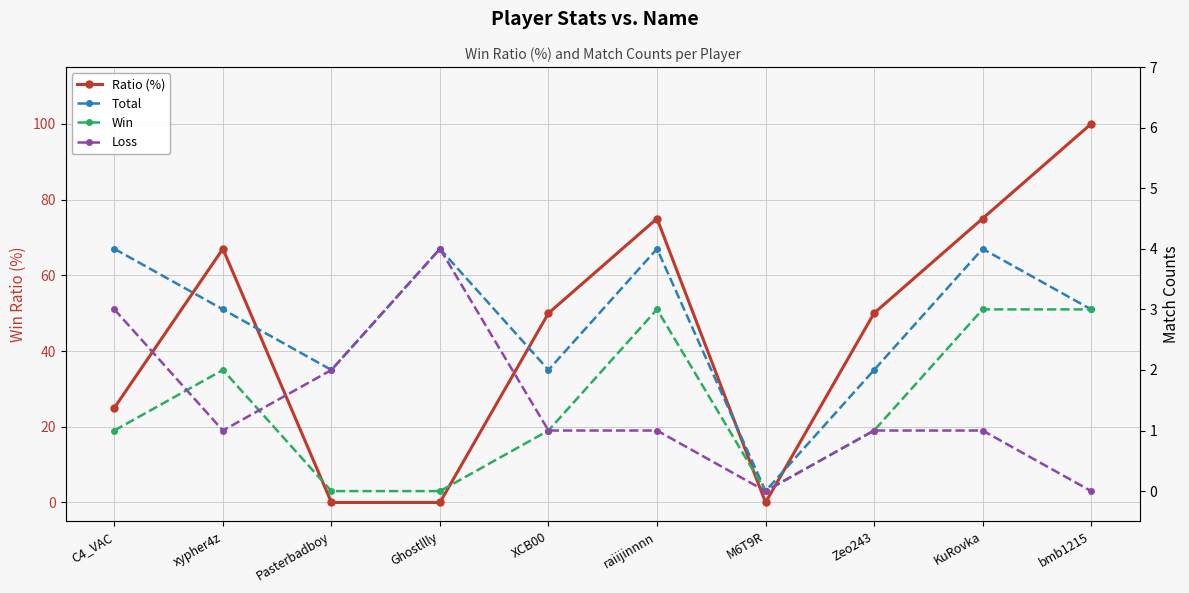

Is the value of Win at bmb1215 greater than the value of Loss at XCB00?

Yes